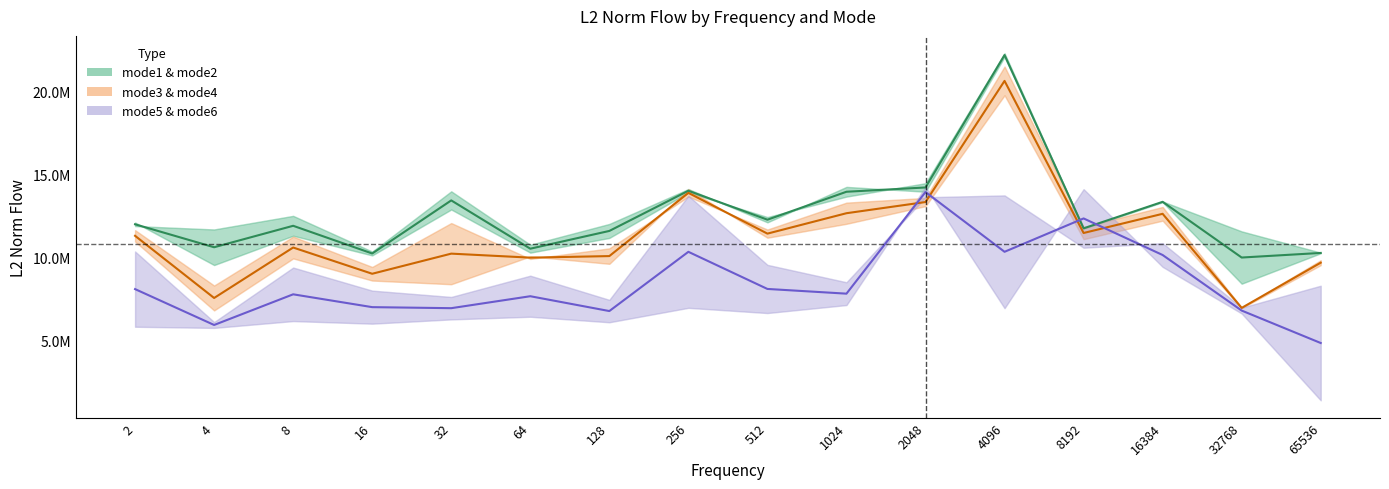

What is the spread (max minus min) of values at 2?

3902235.8